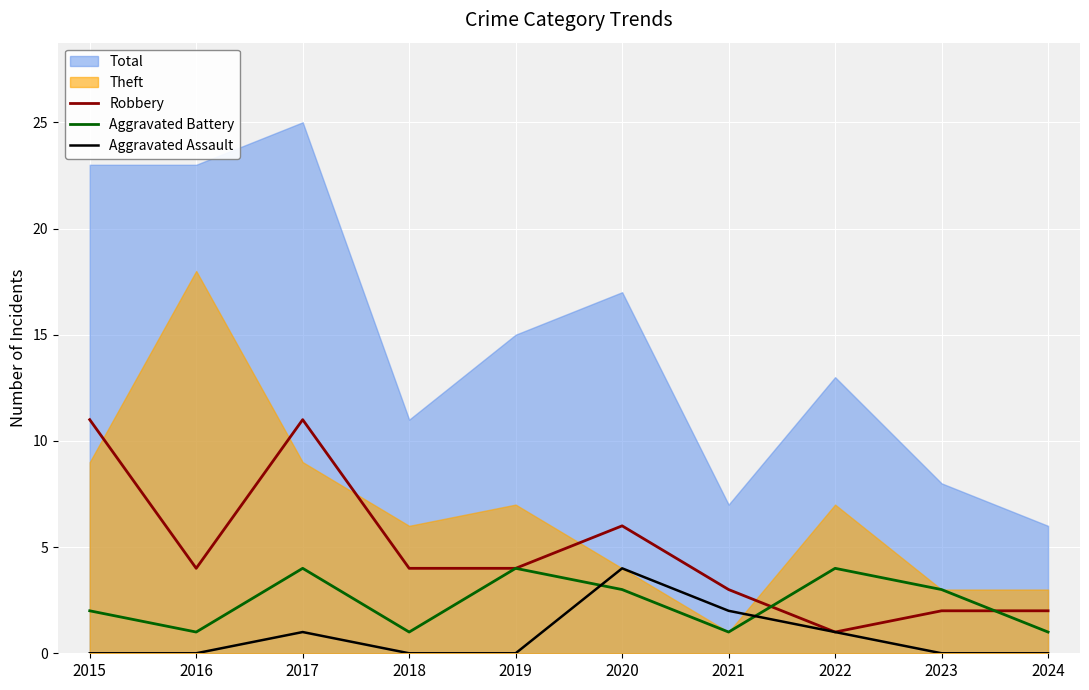

Is the value of Aggravated Battery at 2021 greater than the value of Aggravated Assault at 2022?

No